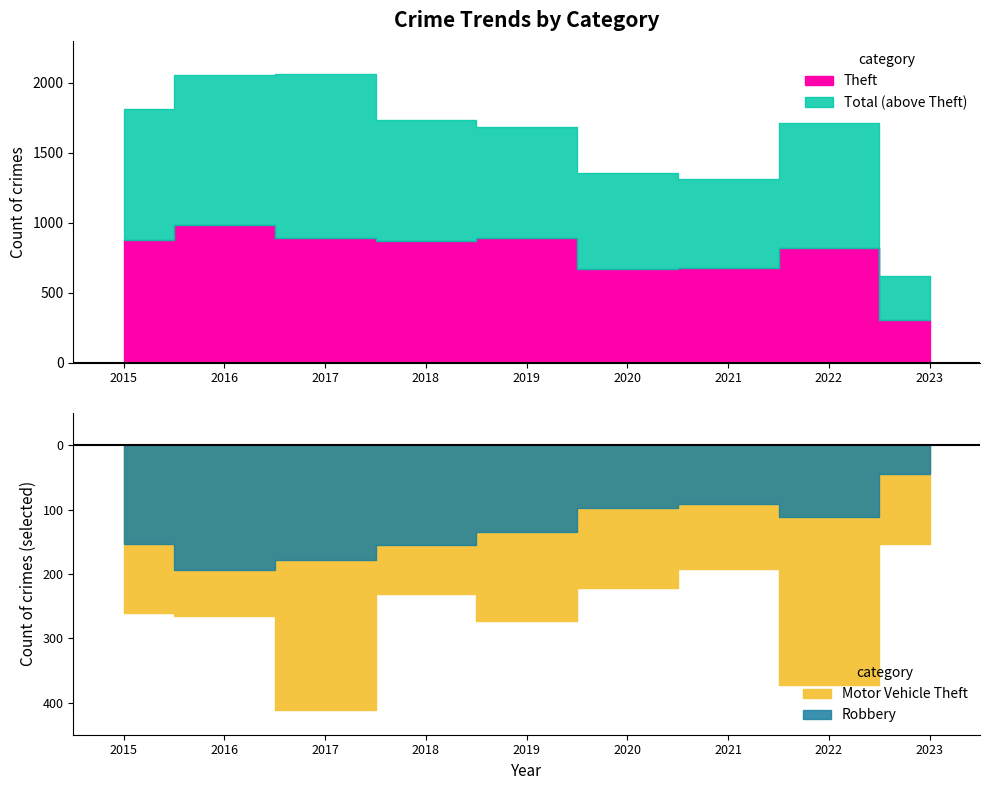

True or false: Aggravated Assault and Theft intersect in this chart.

False